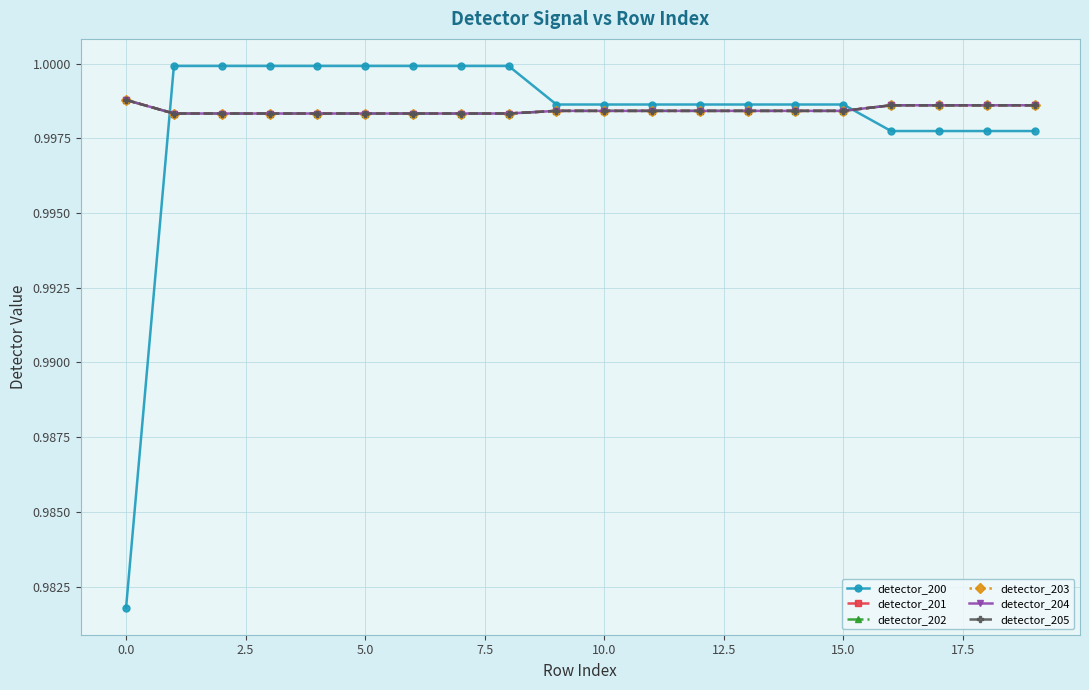

What is the label of the 15th point from the left?

14